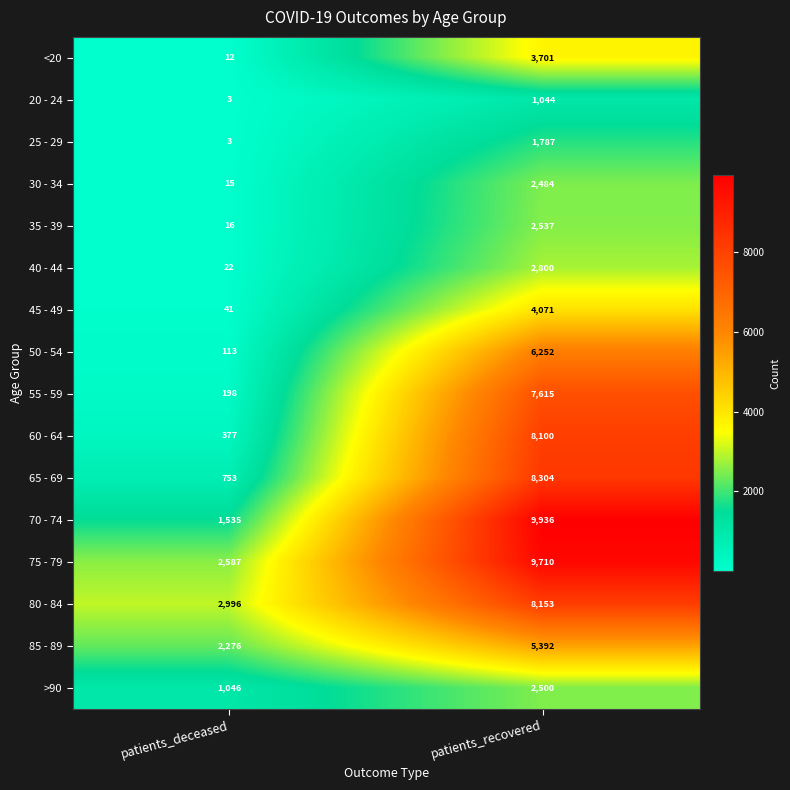

Where is 85 - 89 nearest to the value 3834?

patients_deceased